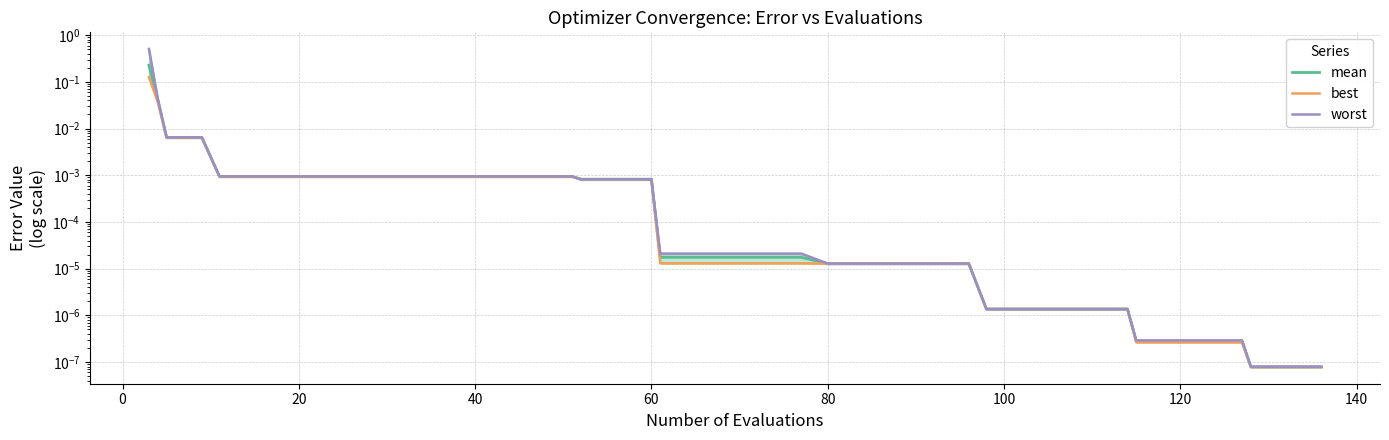

Is the value of best at 0 greater than the value of worst at 23?

Yes